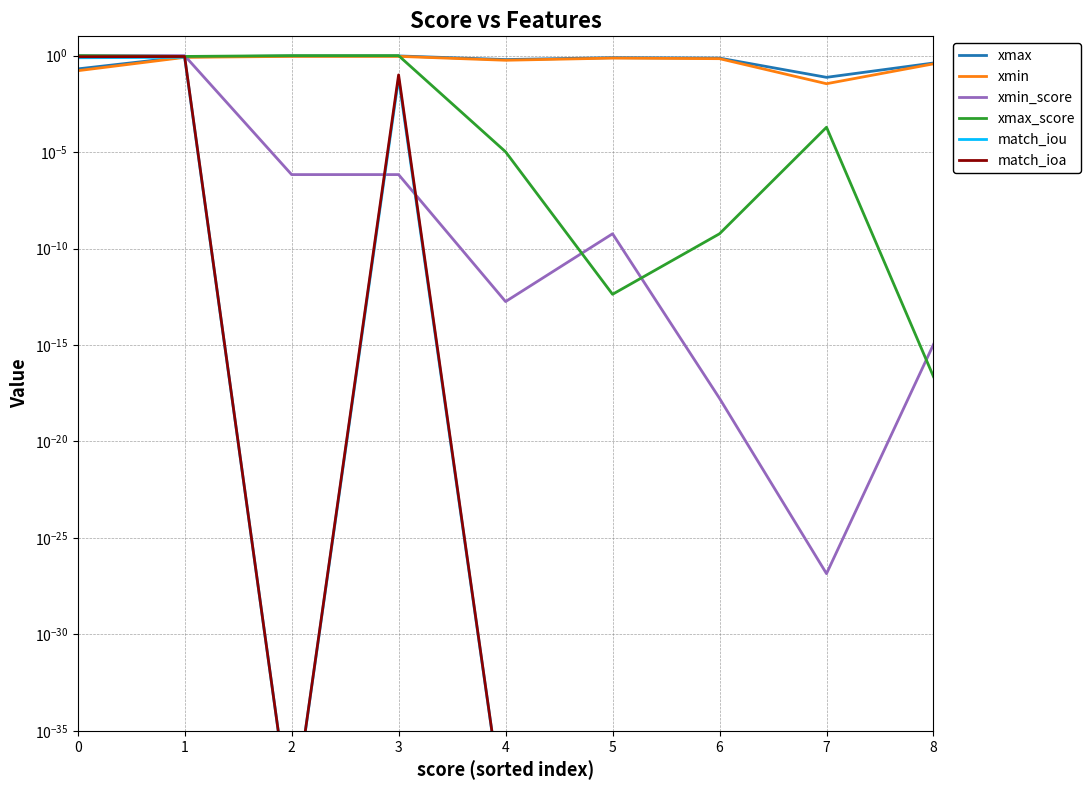

True or false: match_iou and match_ioa cross at least once.

False